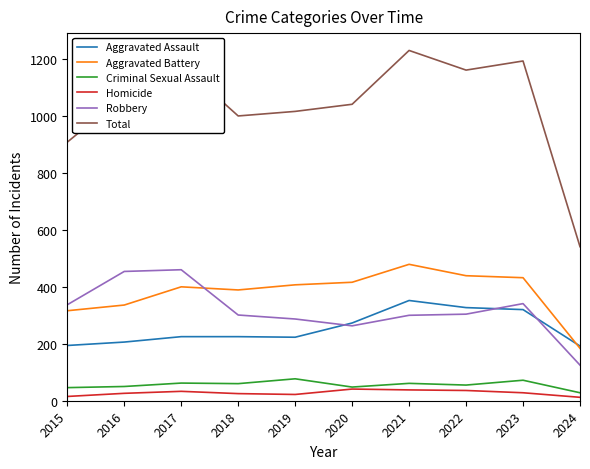

True or false: Criminal Sexual Assault and Total cross at least once.

False